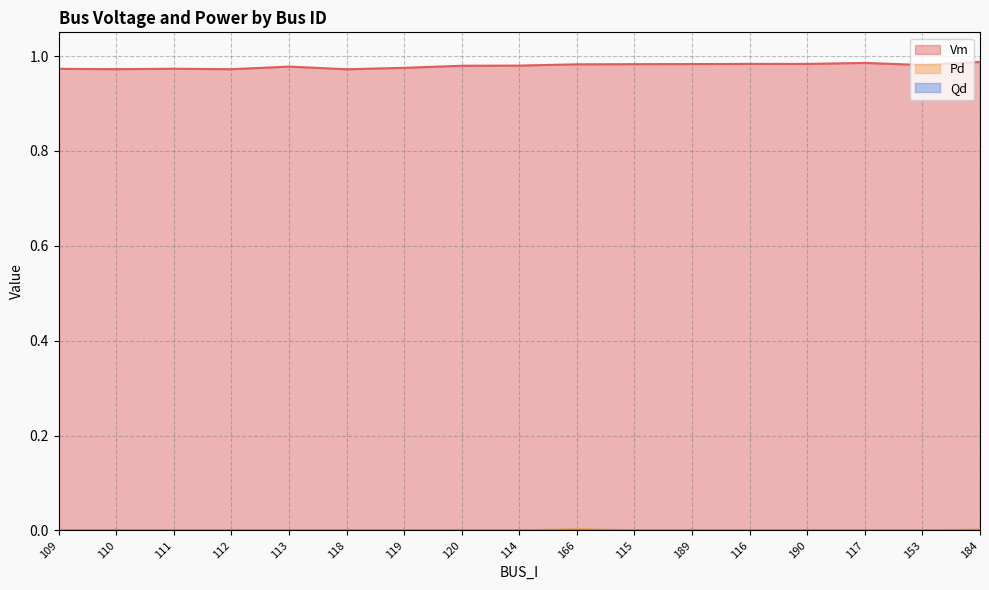

Rank the series at 115 from lowest to highest value.

Pd, Qd, Vm